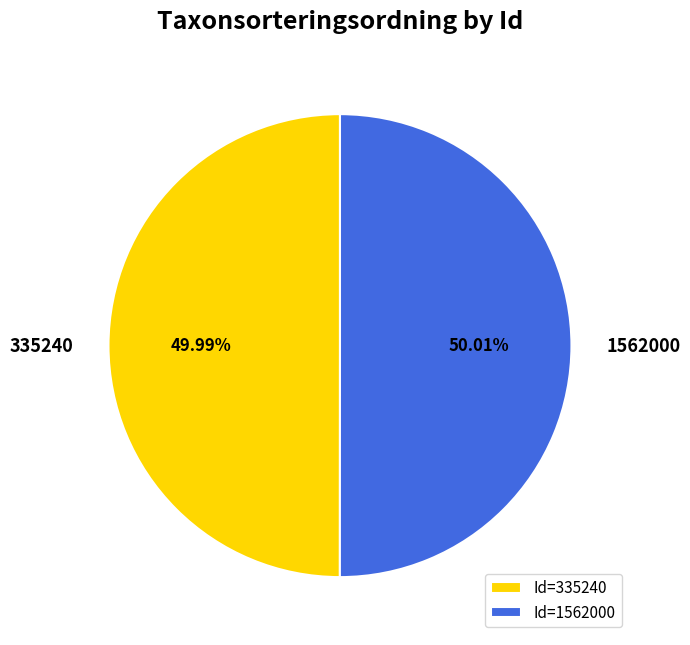

What percentage is the 1562000 slice, to the nearest percent?

50%